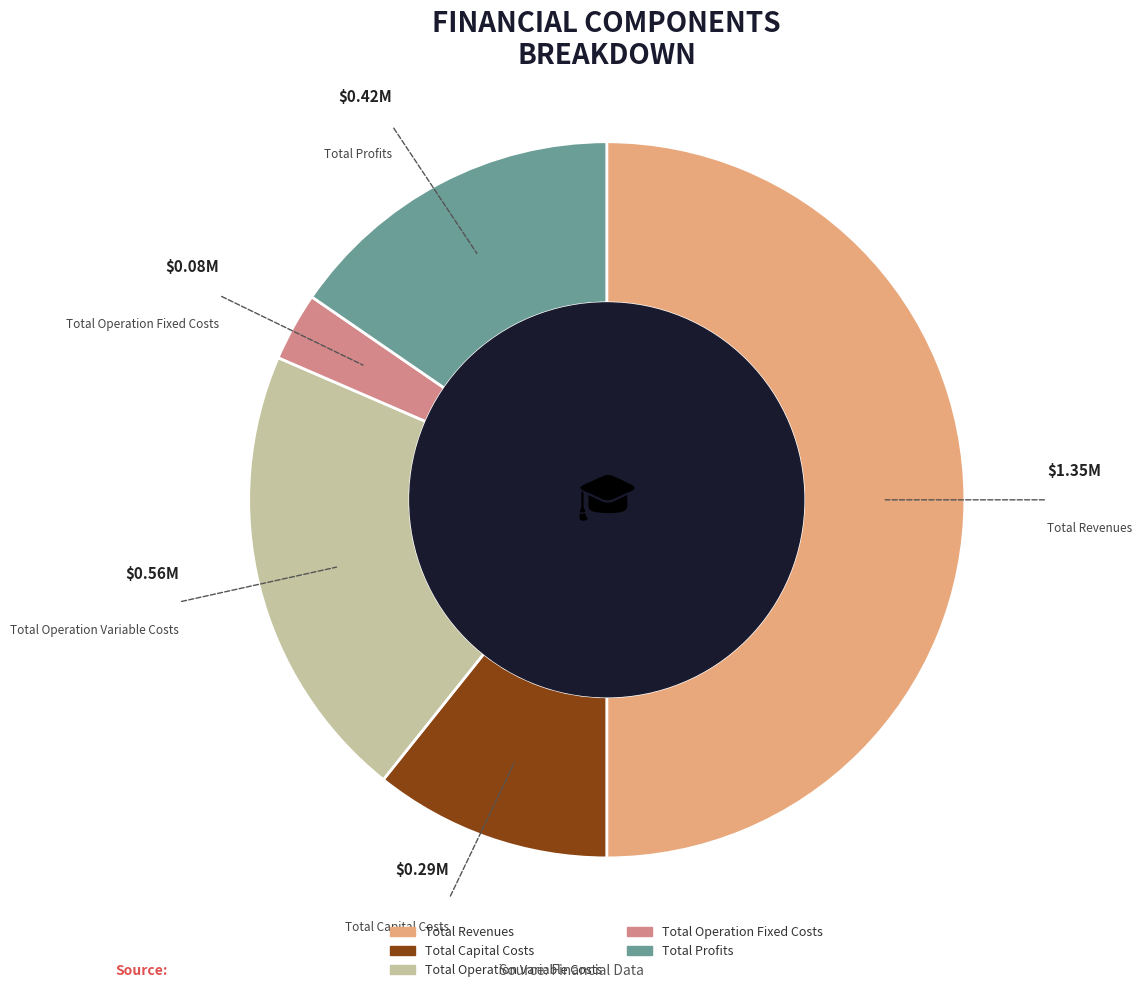

Which has a higher value, Total Profits or Total Operation Fixed Costs?

Total Profits